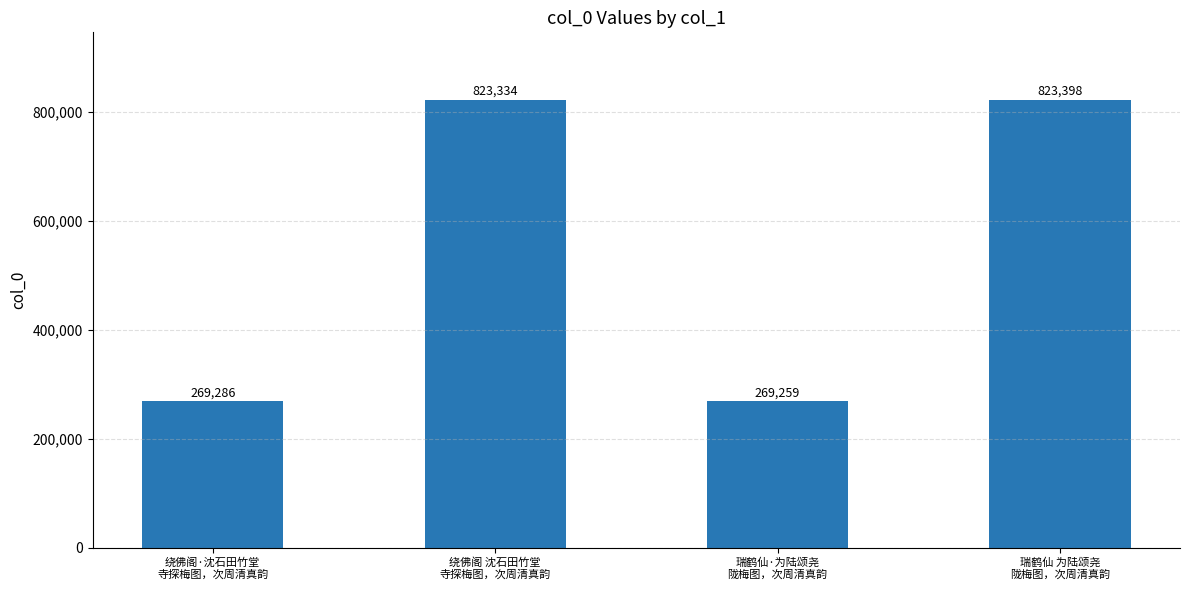

What is the ratio of the value at 绕佛阁·沈石田竹堂
寺探梅图，次周清真韵 to the value at 瑞鹤仙·为陆颂尧
陇梅图，次周清真韵?

1.0